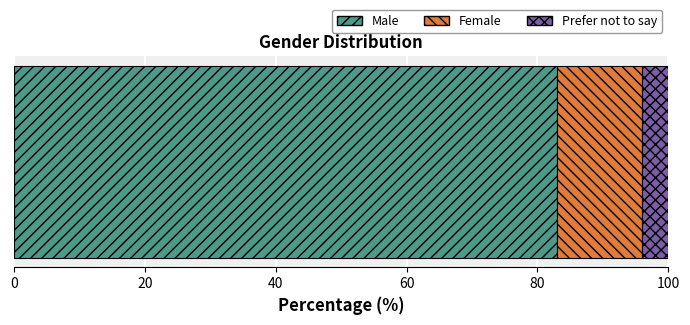

Count the number of categories in the chart.

1